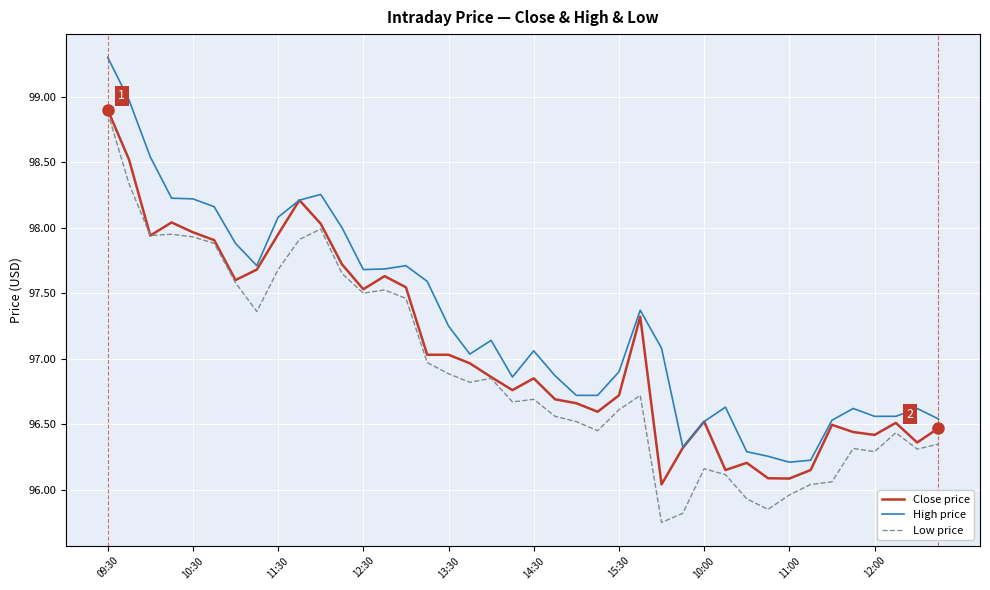

What is the maximum value for Close price?

98.9